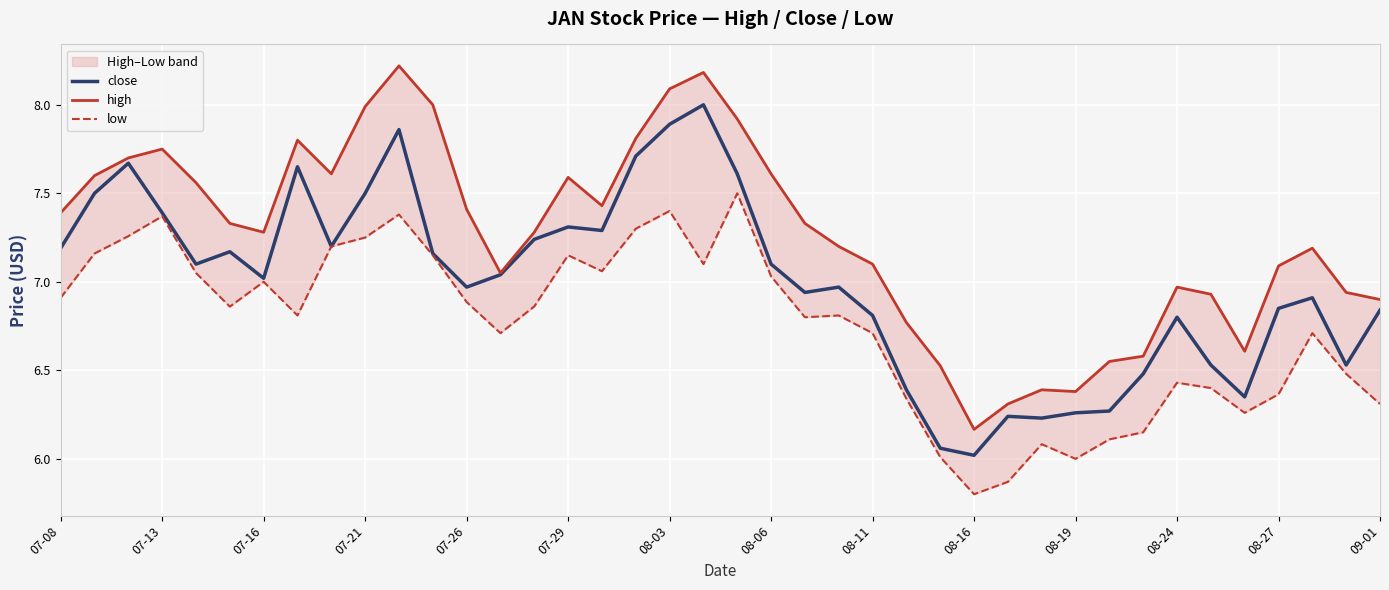

How many values in the close series are below 7?

19